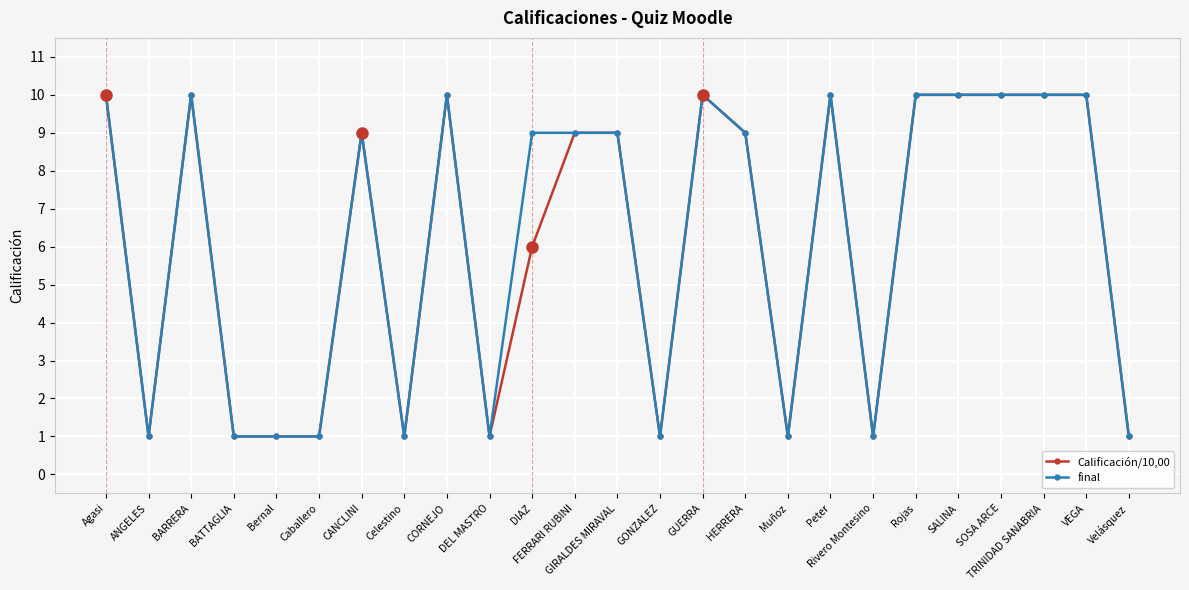

What is the maximum value for final?

10